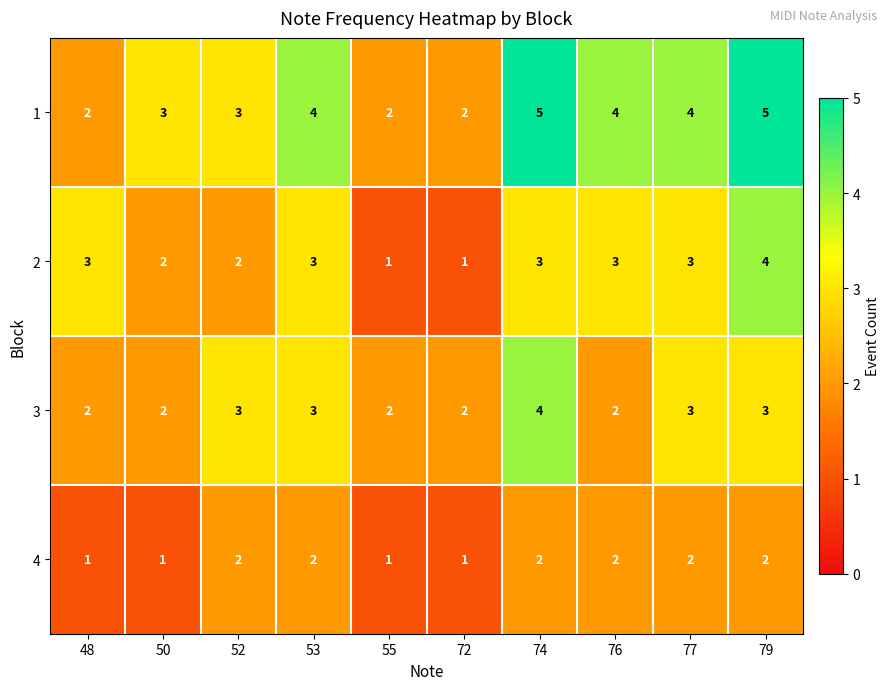

What is the sum of the 2 values at 72 and 52?

3